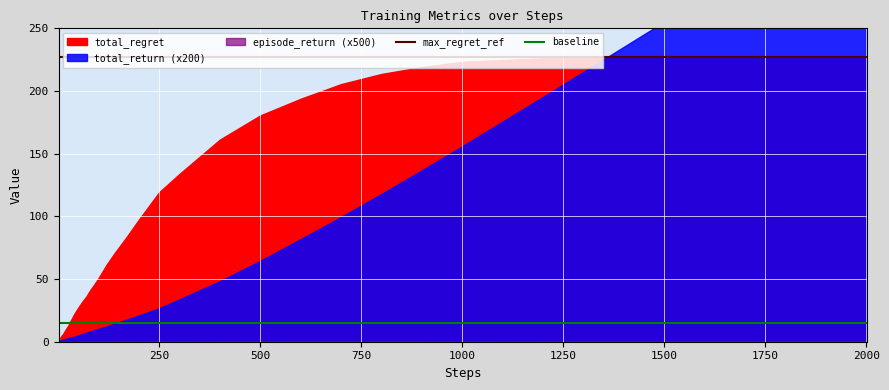

At how many categories does at least one series exceed 49?

40